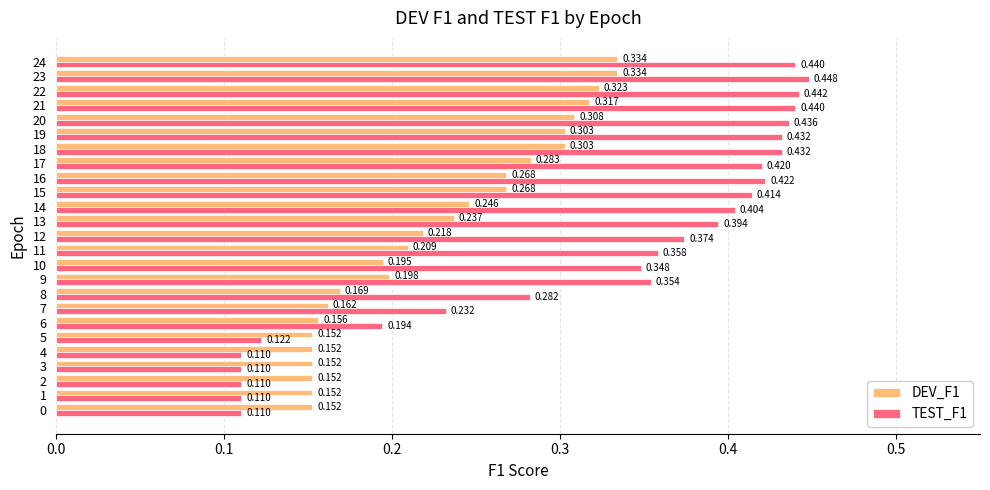

Is the value of TEST_F1 at 1 greater than the value of DEV_F1 at 19?

No